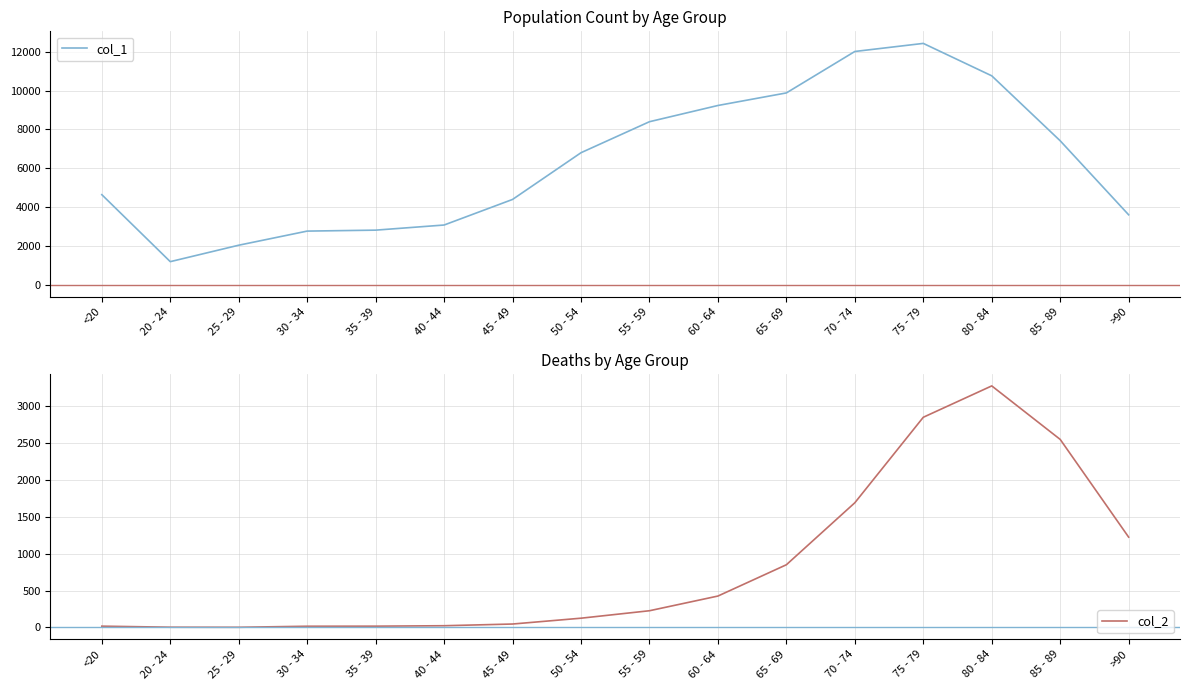

What is the total value across all series at 65 - 69?

10733